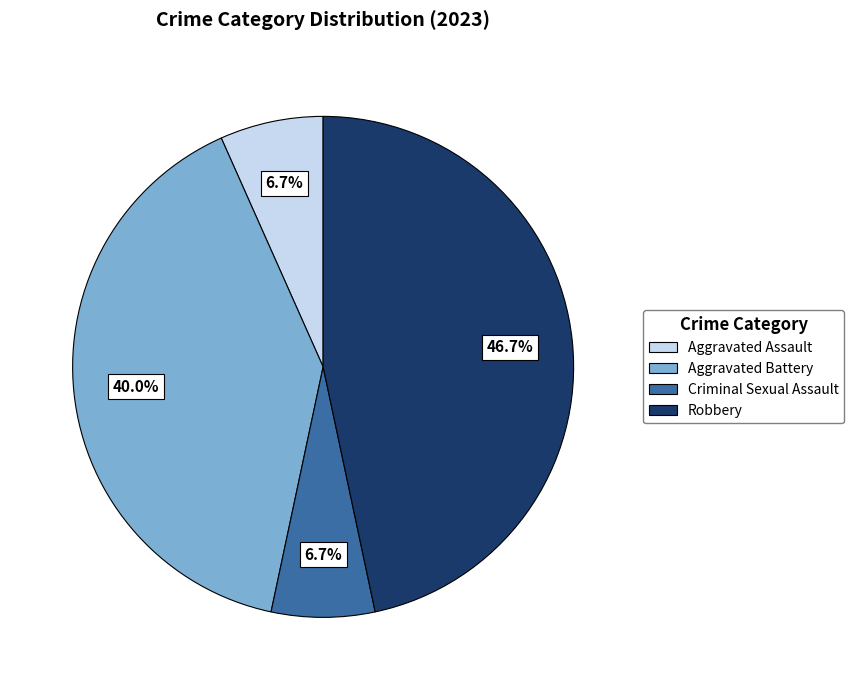

Does any single category account for the majority?

No